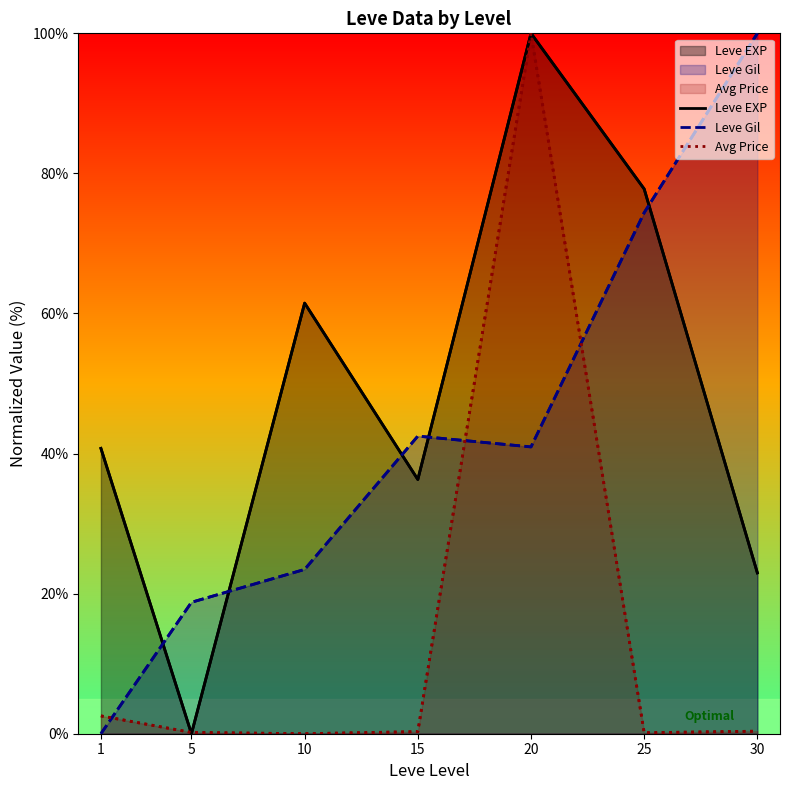

Which series ends up on top after the final intersection of Avg Price and Leve Gil?

Leve Gil